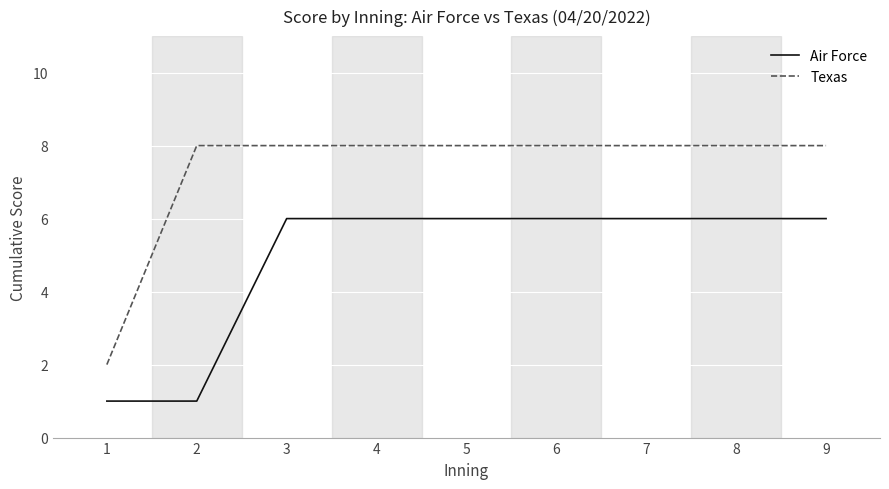

At how many categories does at least one series exceed 6?

8